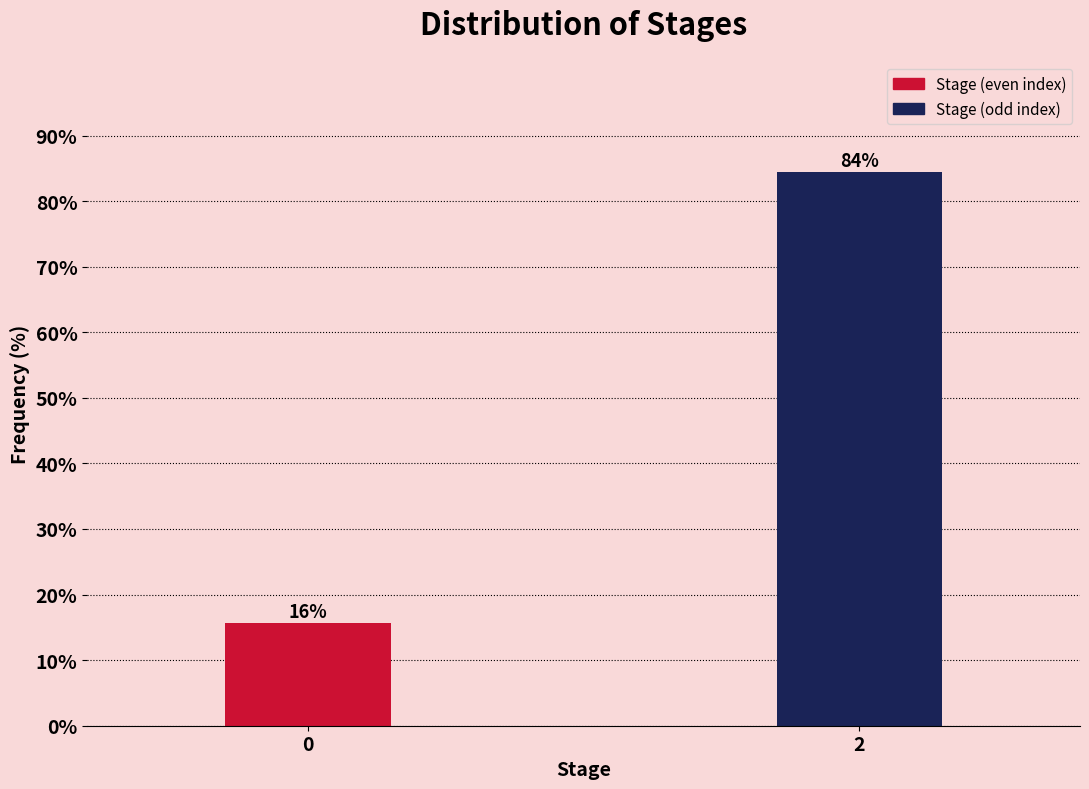

What is the value of the 1st bar from the left?

15.6